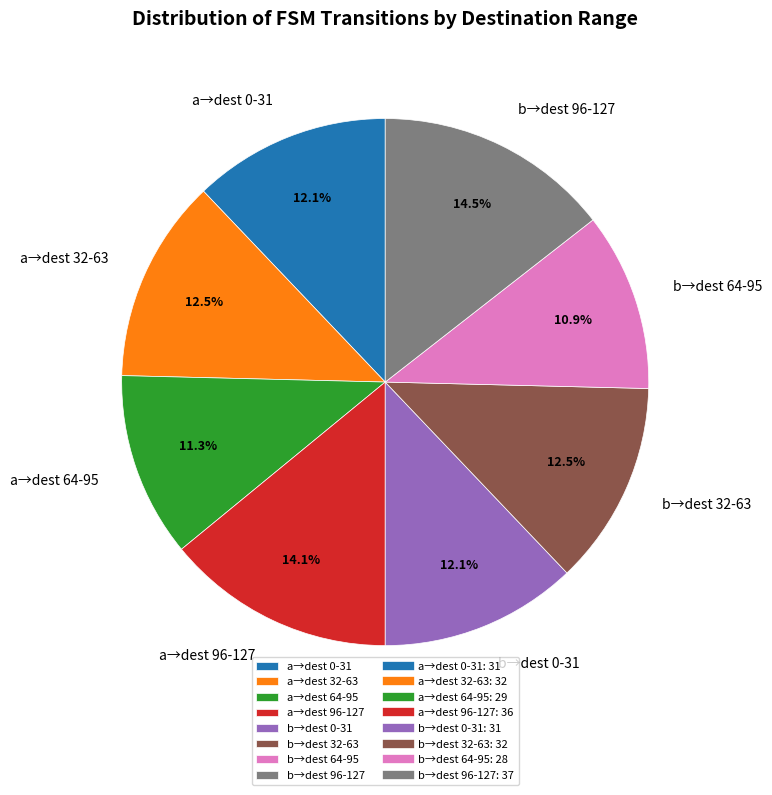

How many segments does this pie chart have?

8